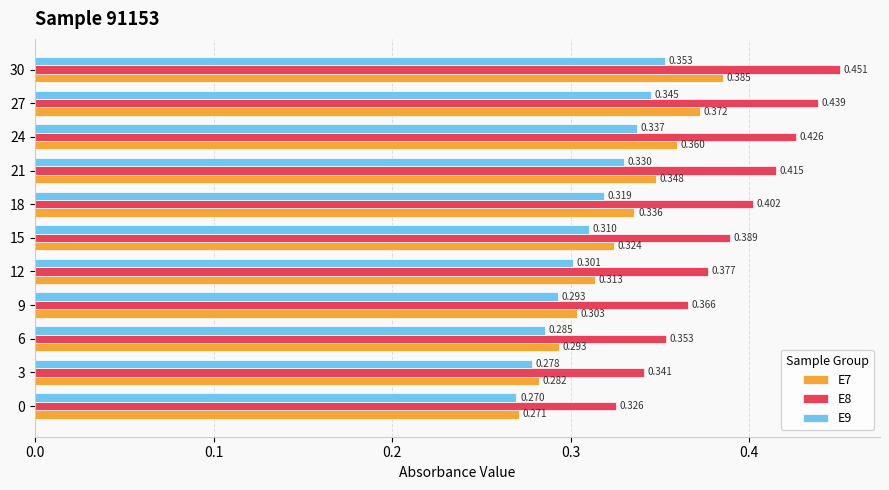

Is the value of E7 at 21 greater than the value of E9 at 18?

Yes